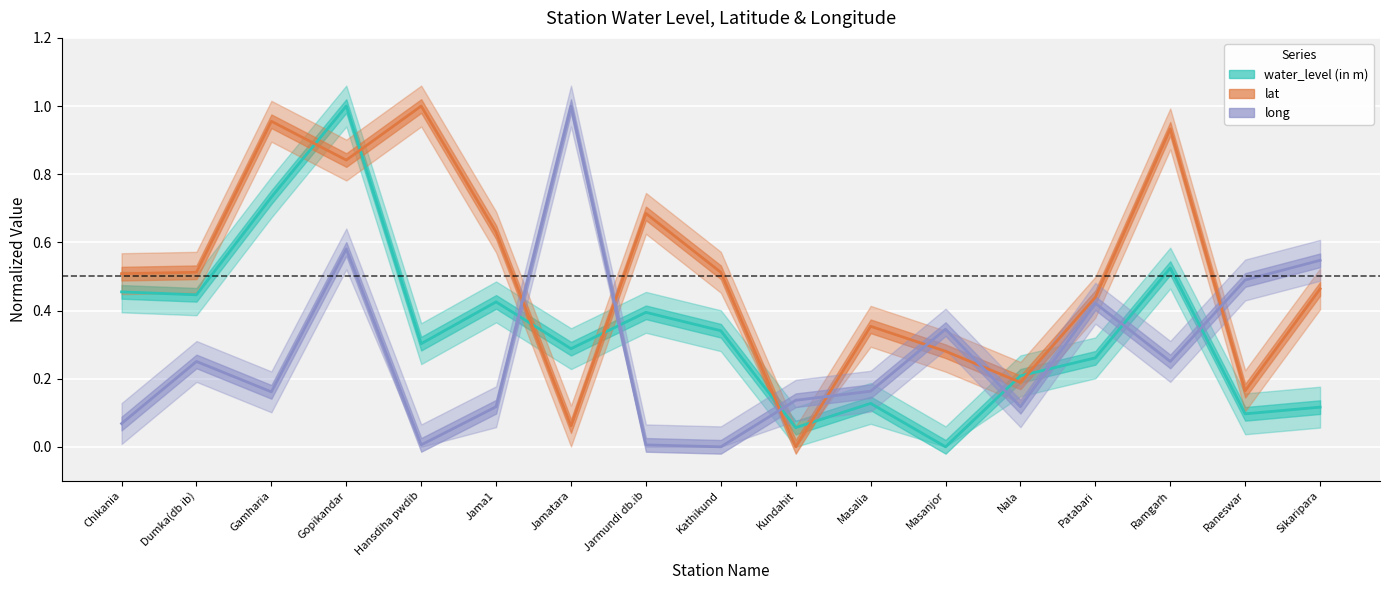

Which series ends up on top after the final intersection of long and water_level (in m)?

long